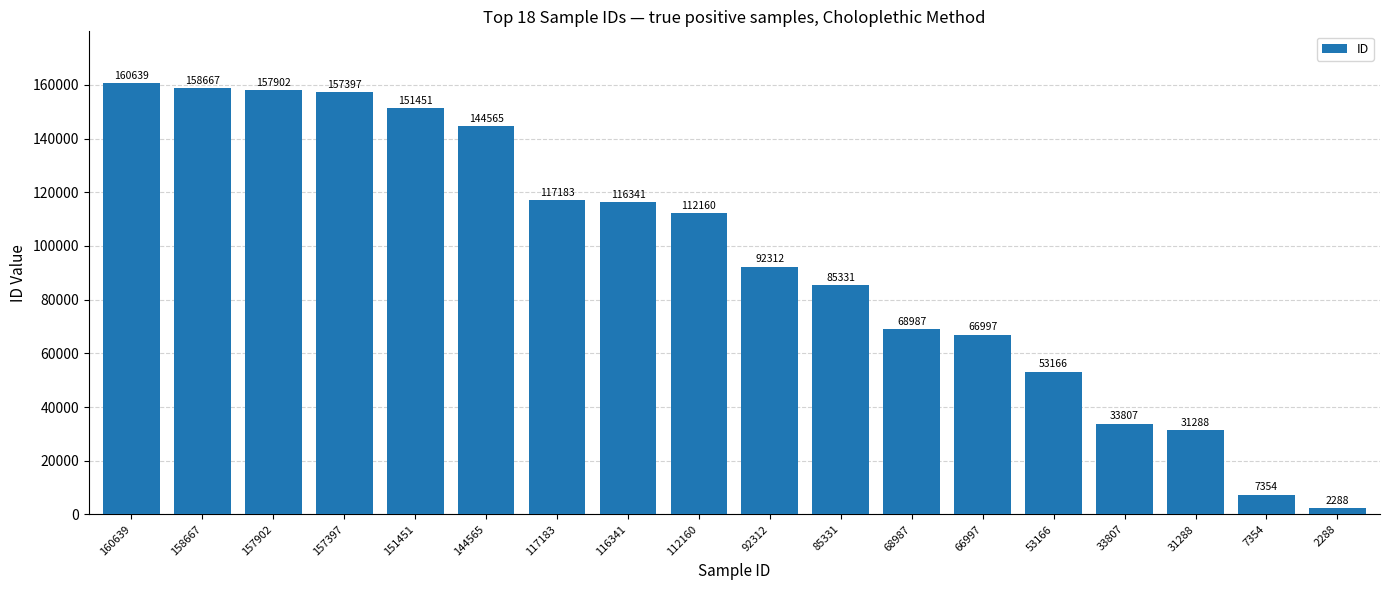

Does the chart contain stacked bars?

No